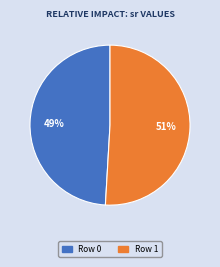

The Row 1 slice represents 51% of the pie. True or false?

True